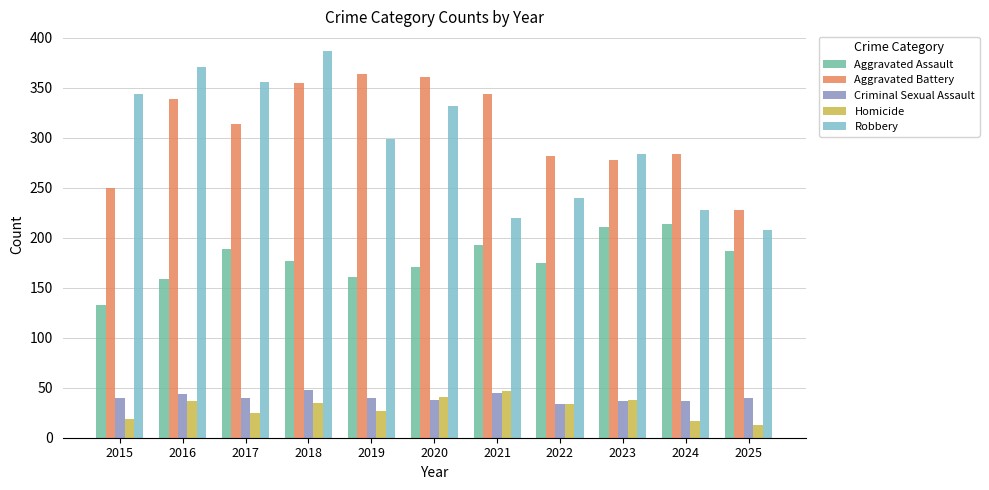

What is the spread (max minus min) of values at 2017?

331